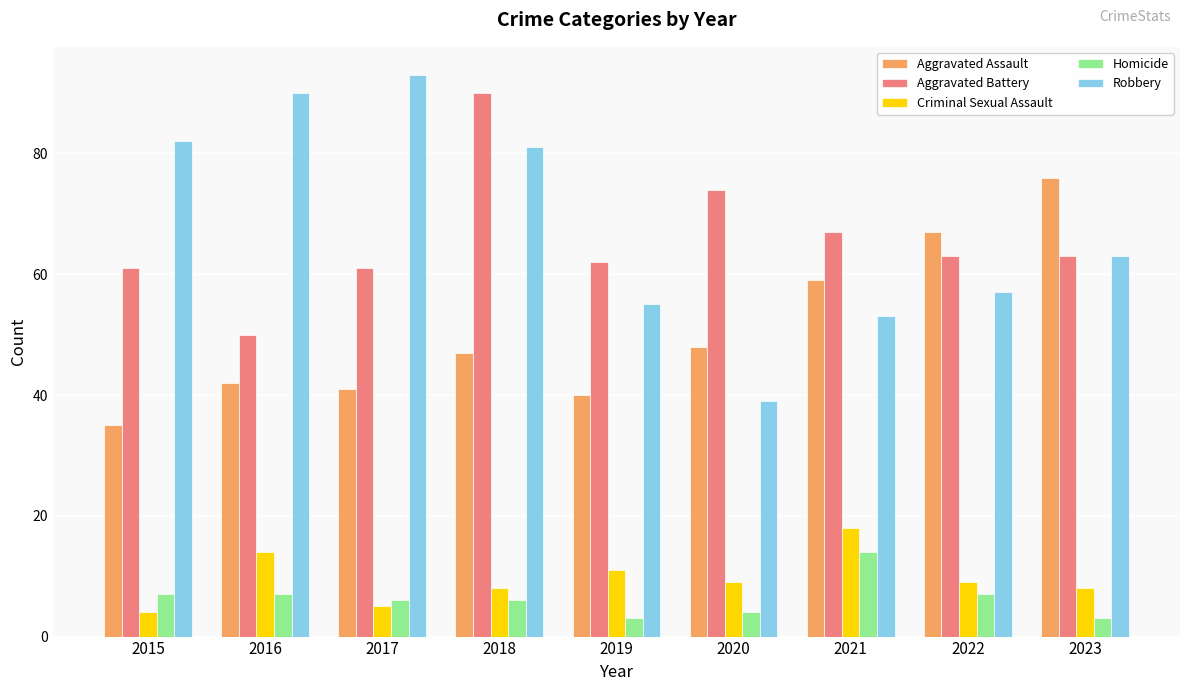

True or false: Aggravated Assault has a value of 104 at 2021.

False